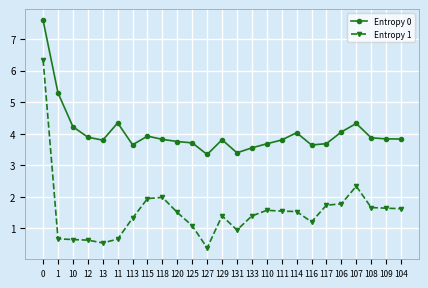

What is the label of the 6th point from the left?

11